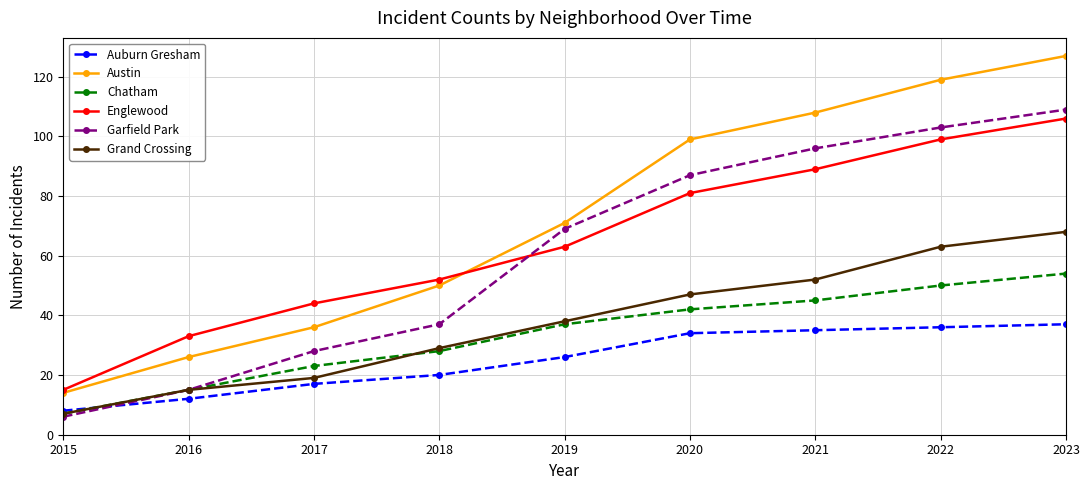

Between 2018 and 2020, which series saw the biggest shift?

Garfield Park